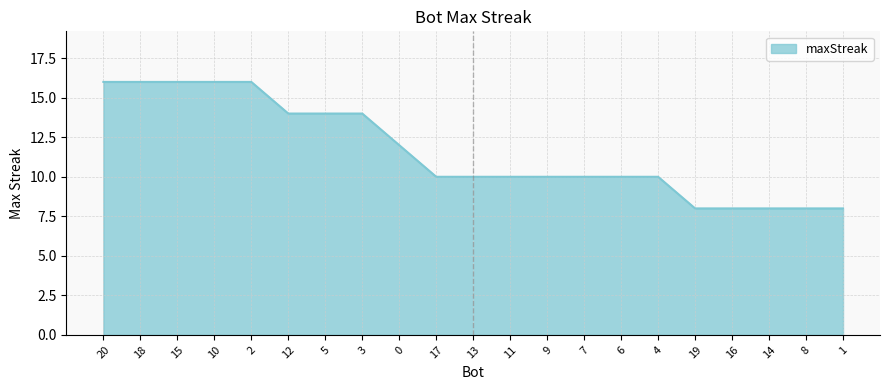

What is the approximate value at 16?

8